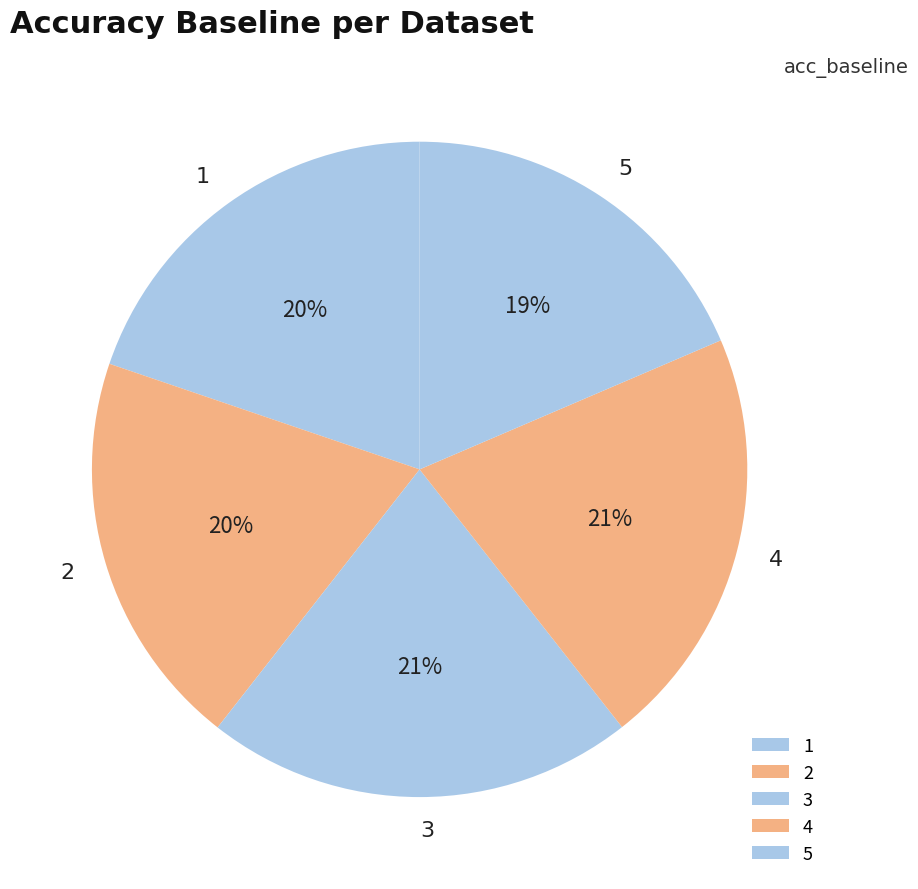

Which slice is the smallest?

5